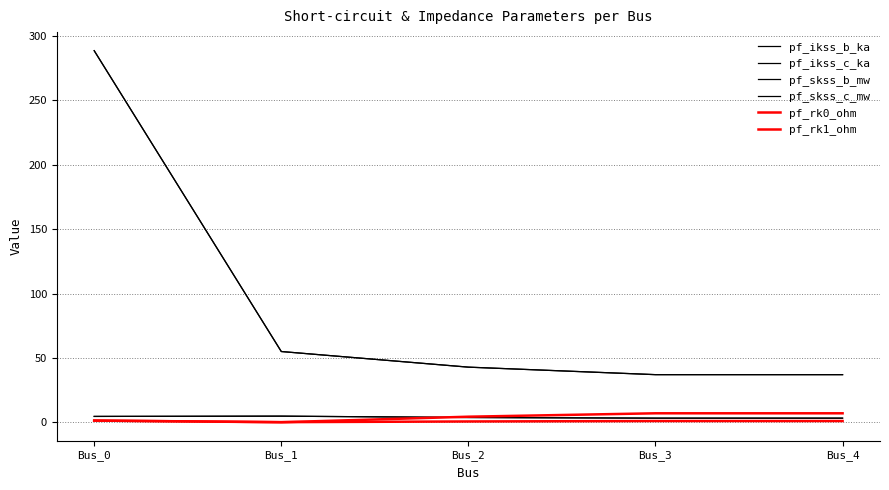

Is this an area chart (filled region under the line)?

No